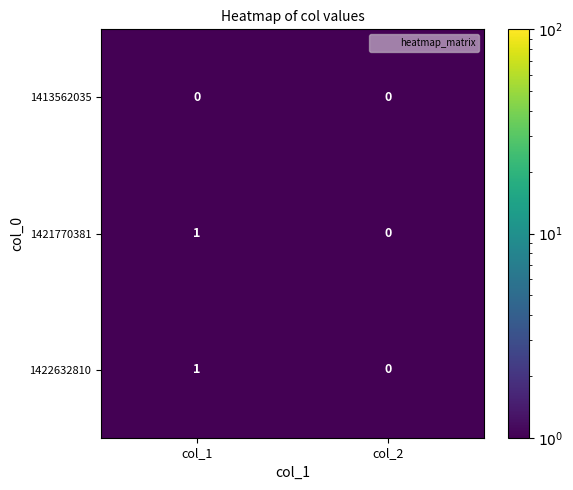

Where is 1421770381 nearest to the value 0?

col_2